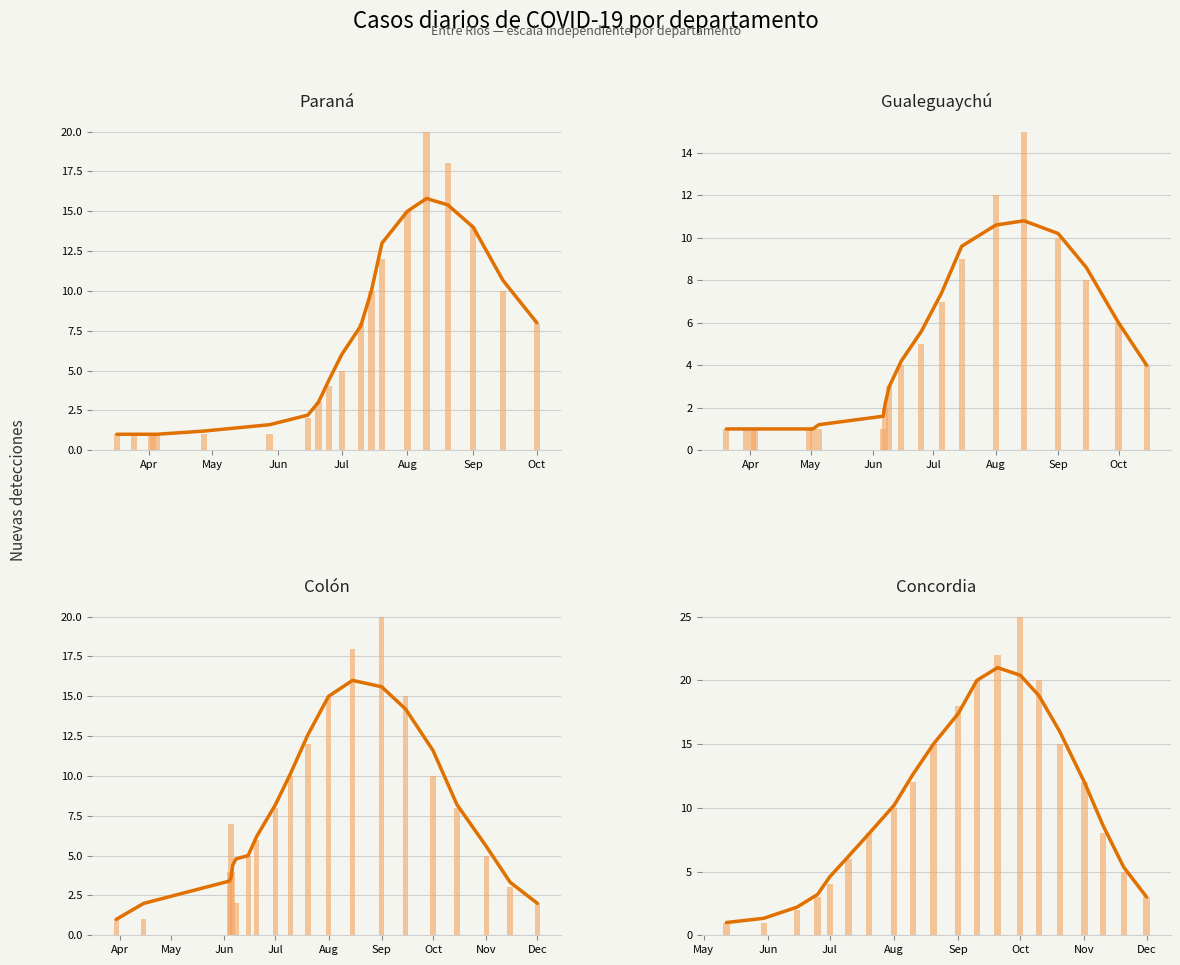

How many bars are there in total?

80